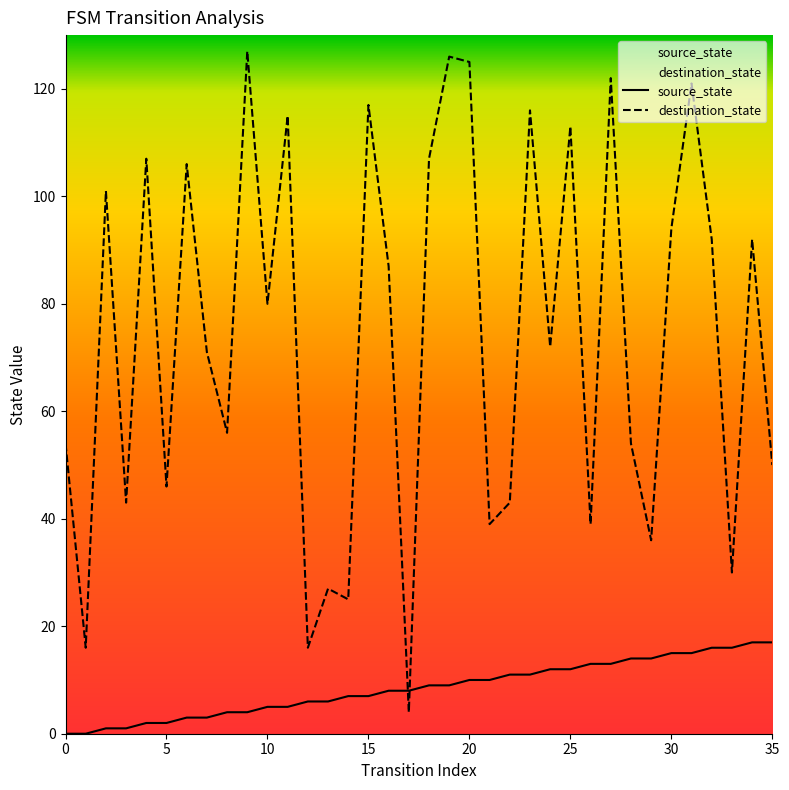

How many data points does each series have?

36